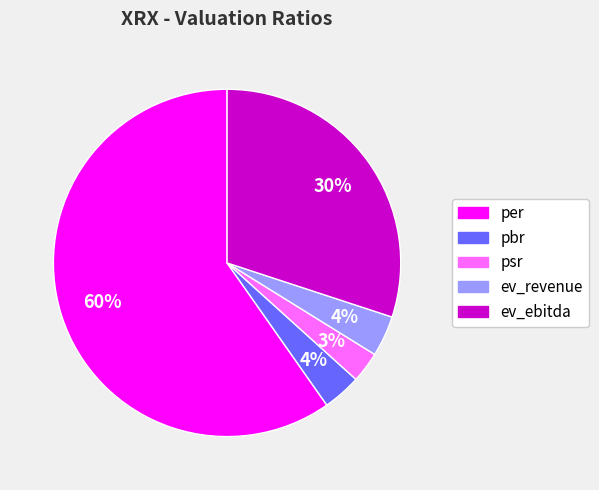

To the nearest percent, what is the average slice percentage?

20%